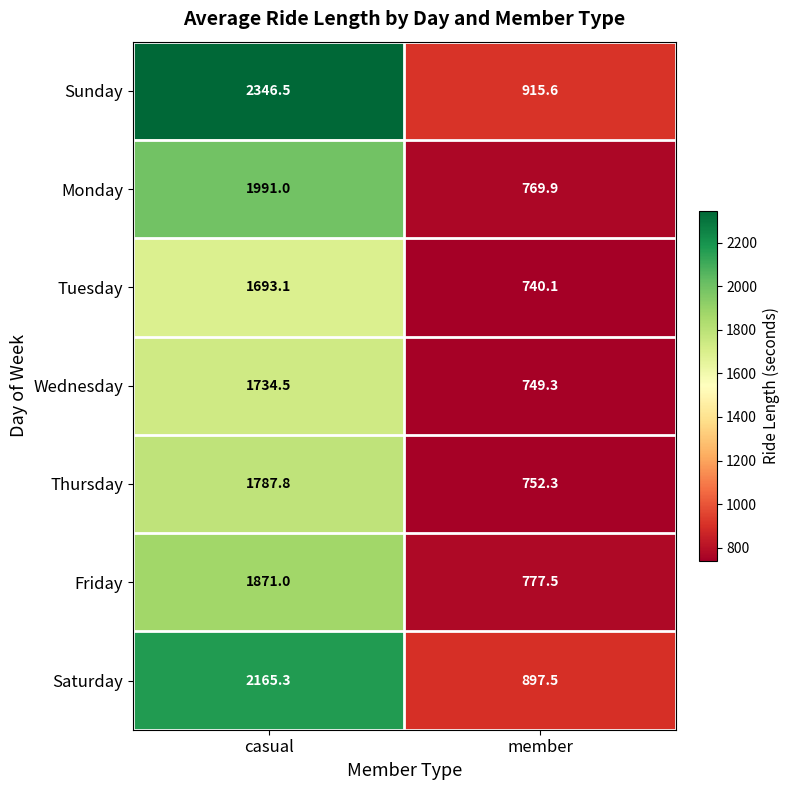

How many values in the Monday series are below 1991?

1